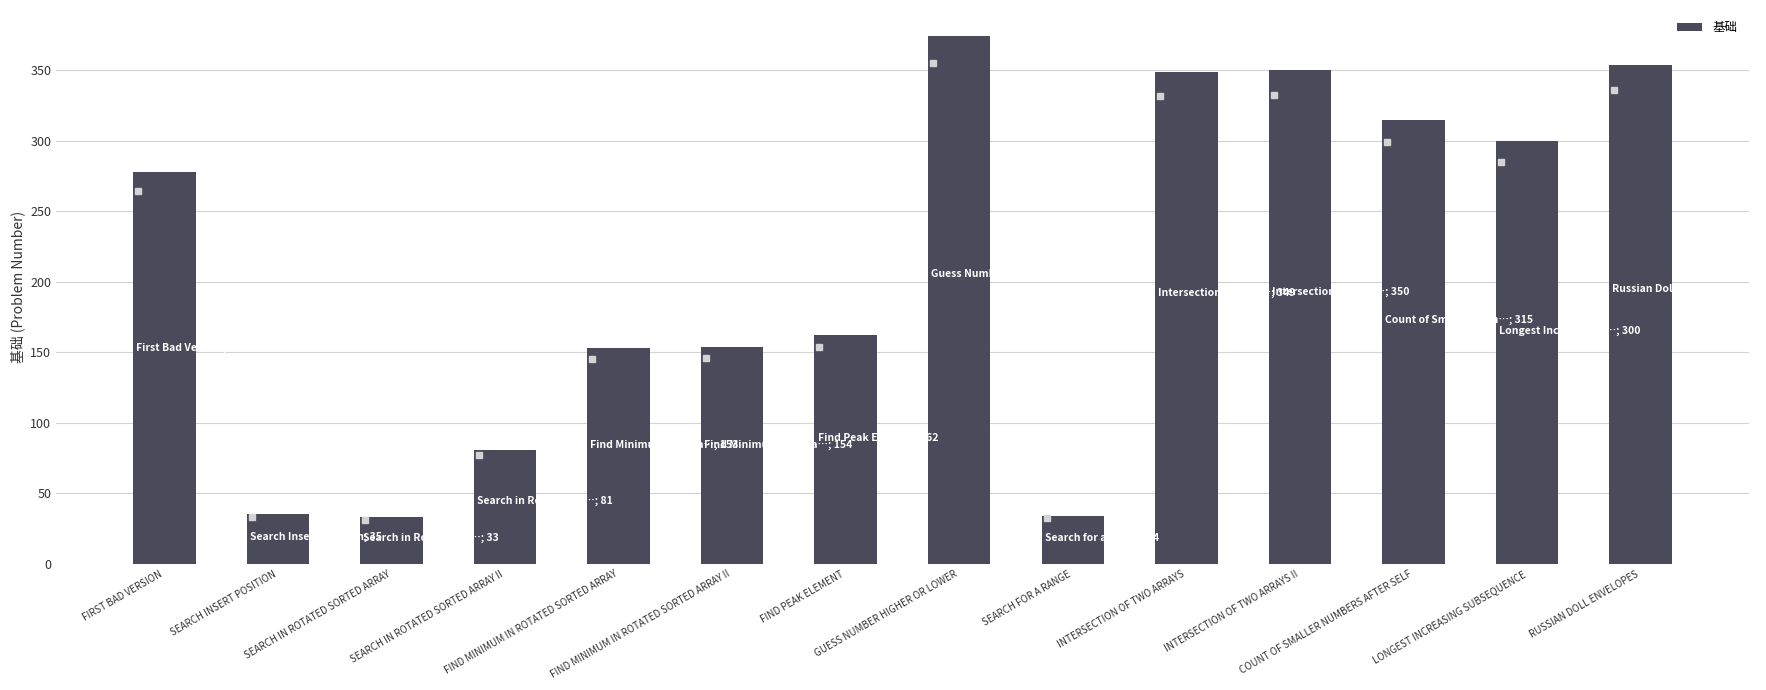

What is the difference between the second highest and second lowest values?

320